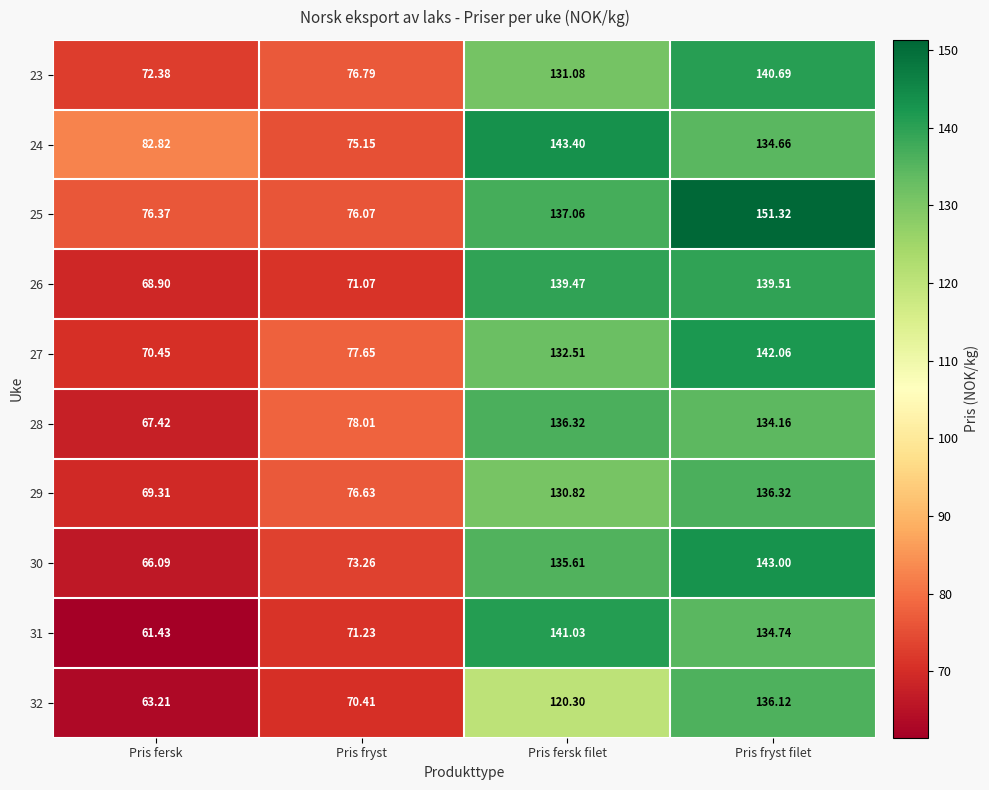

Where is 23 nearest to the value 106?

Pris fersk filet